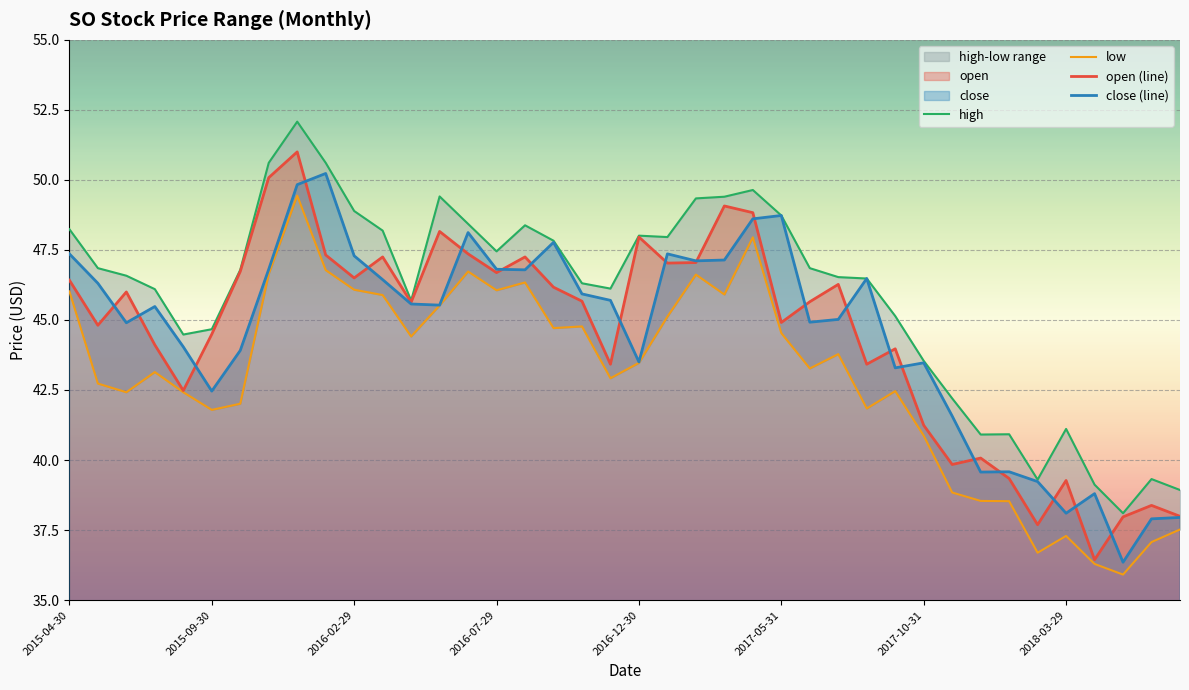

What is the highest value of the open (line) series?

51.0